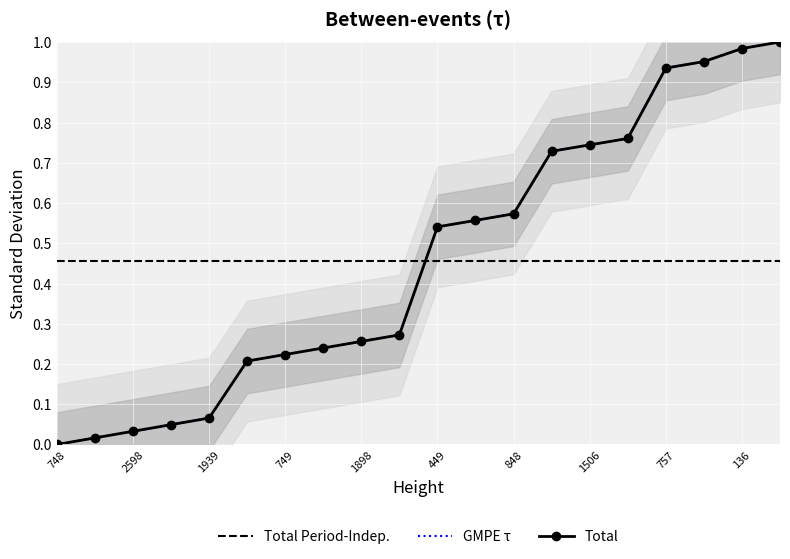

The Total series shows 0.1 at 749. True or false?

False